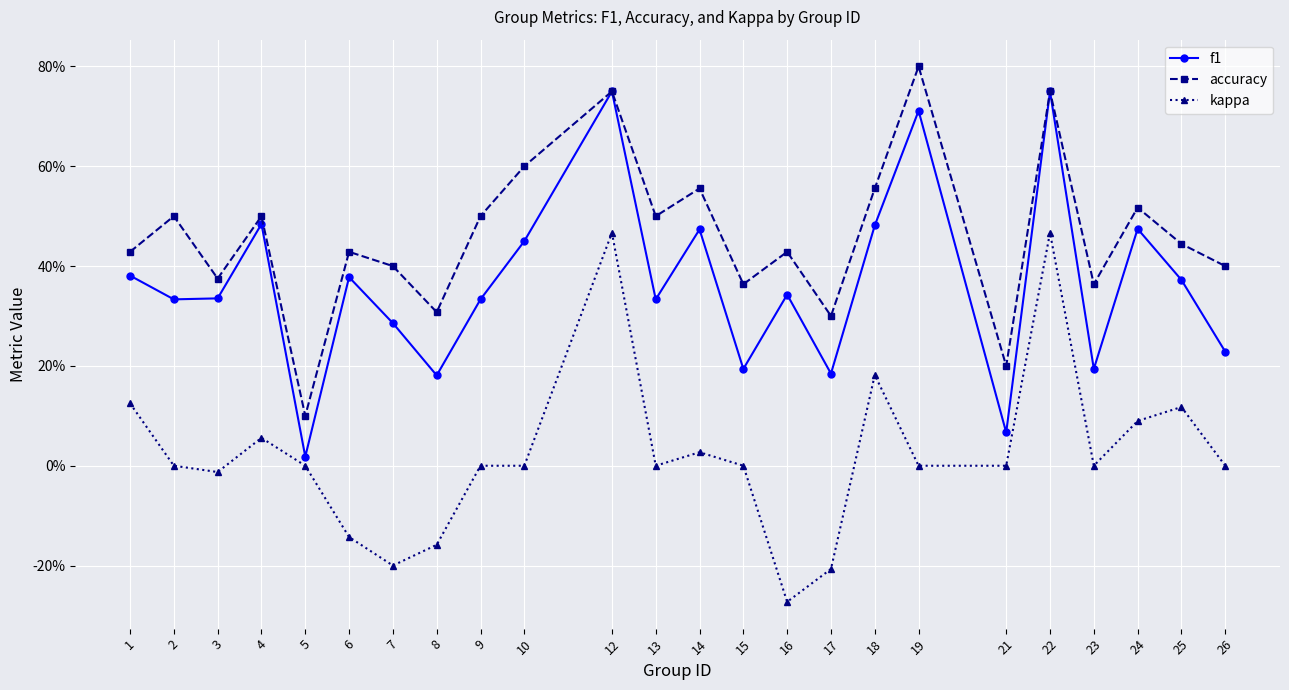

Between 2 and 14, which series saw the biggest shift?

f1